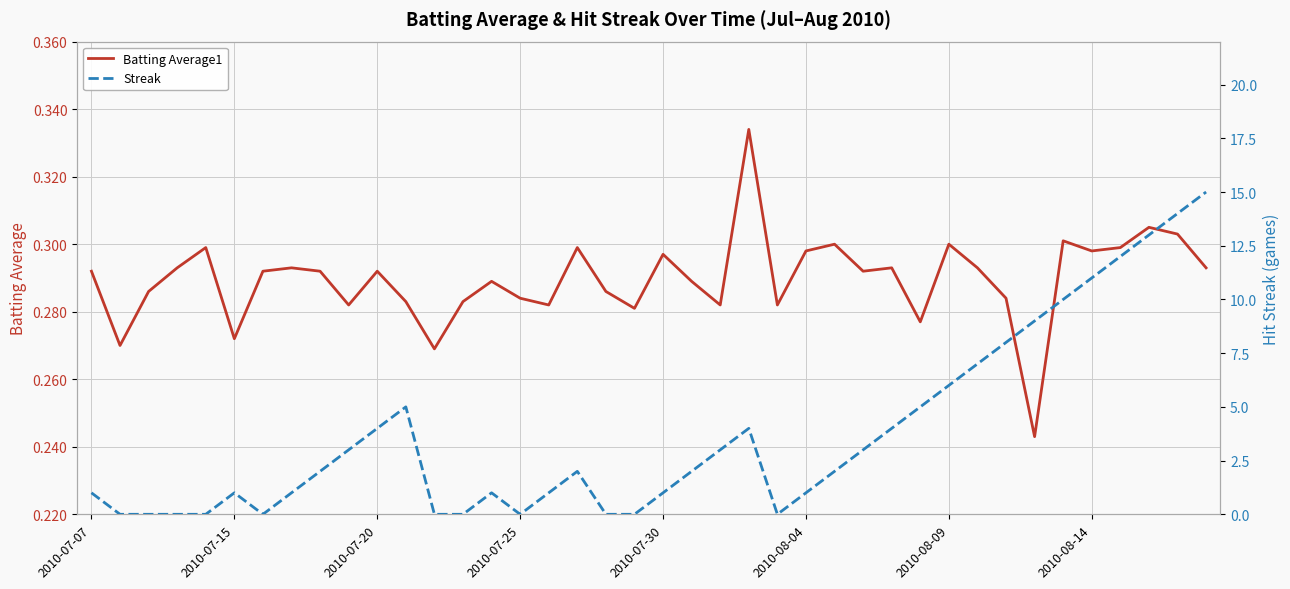

Is this an area chart (filled region under the line)?

No